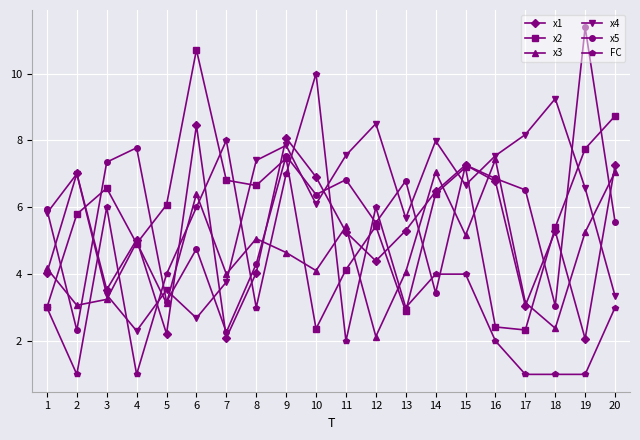

The x3 series shows 7.1 at 14. True or false?

True